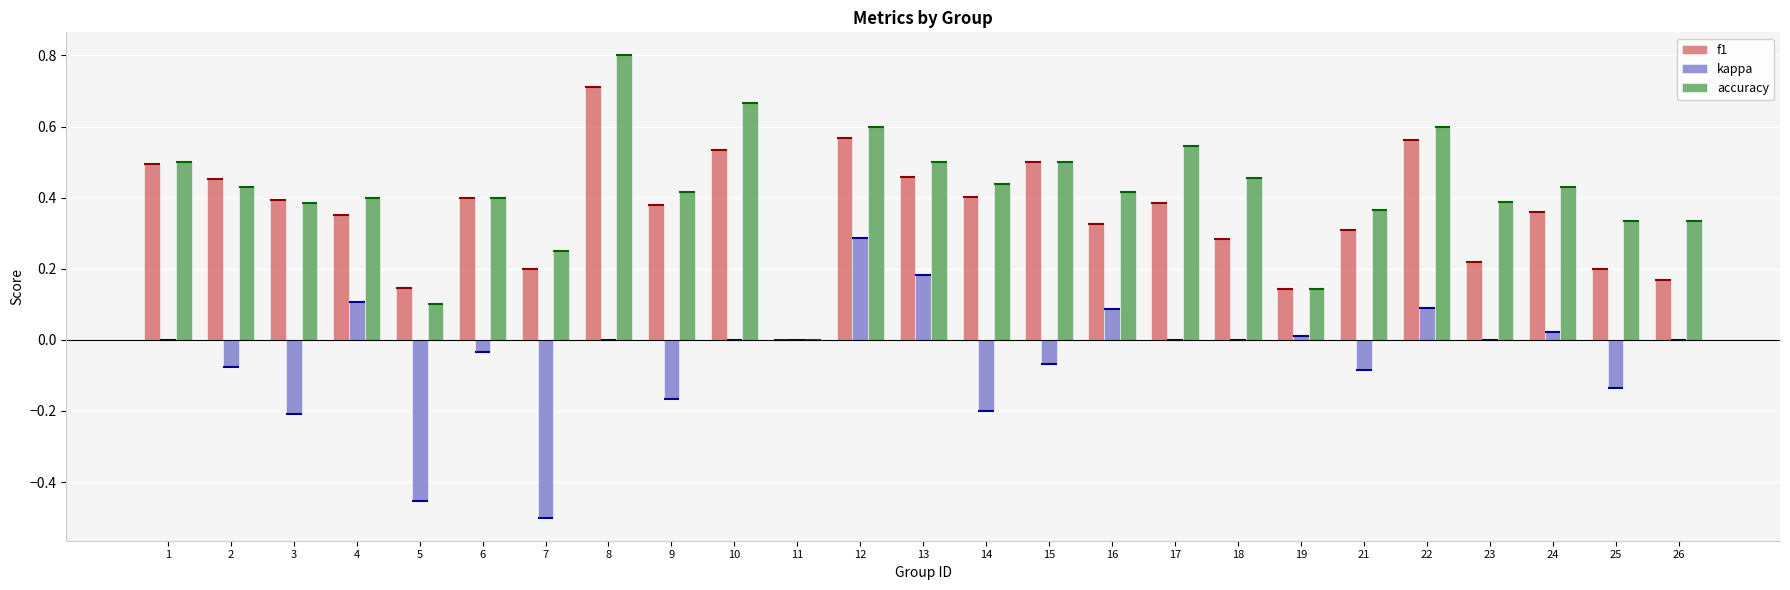

Which category has the highest value in the f1 series?

8